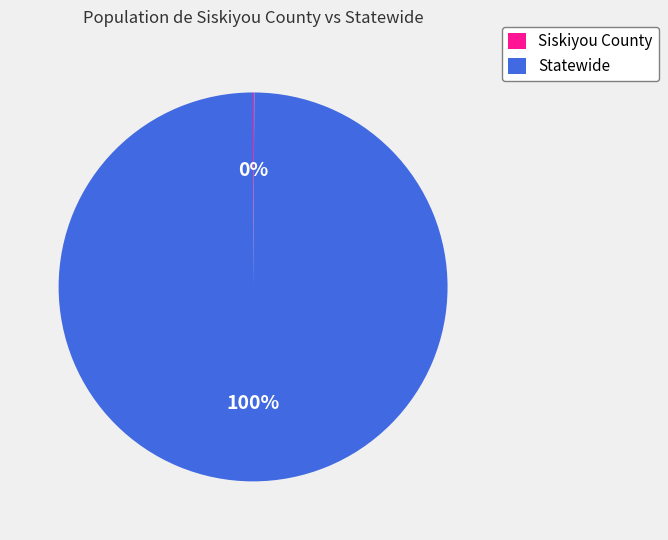

Which category has the biggest portion of the pie?

Statewide